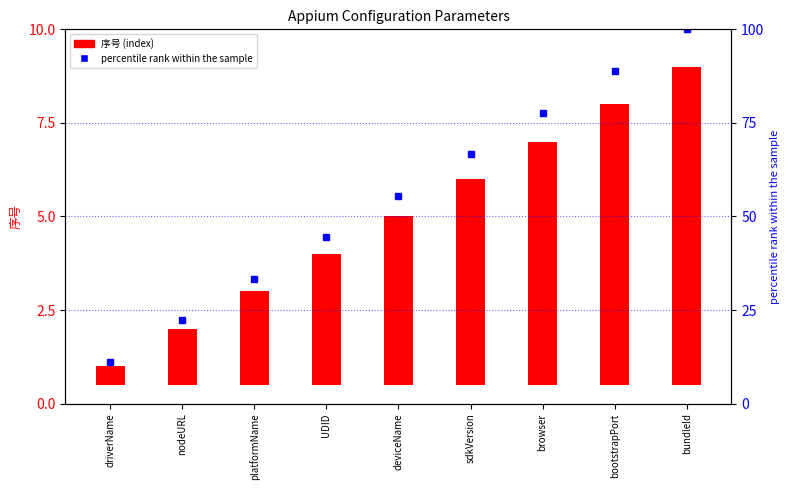

Where does the percentile rank series first go above 55?

deviceName